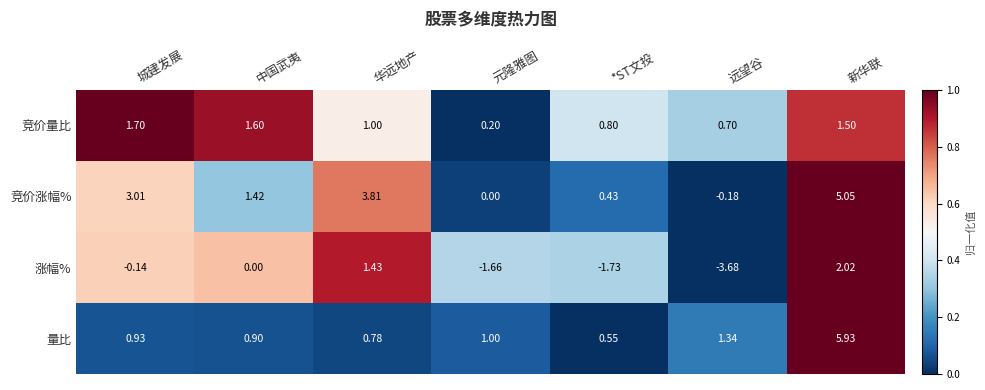

At which label is 竞价量比 closest to 0?

元隆雅图